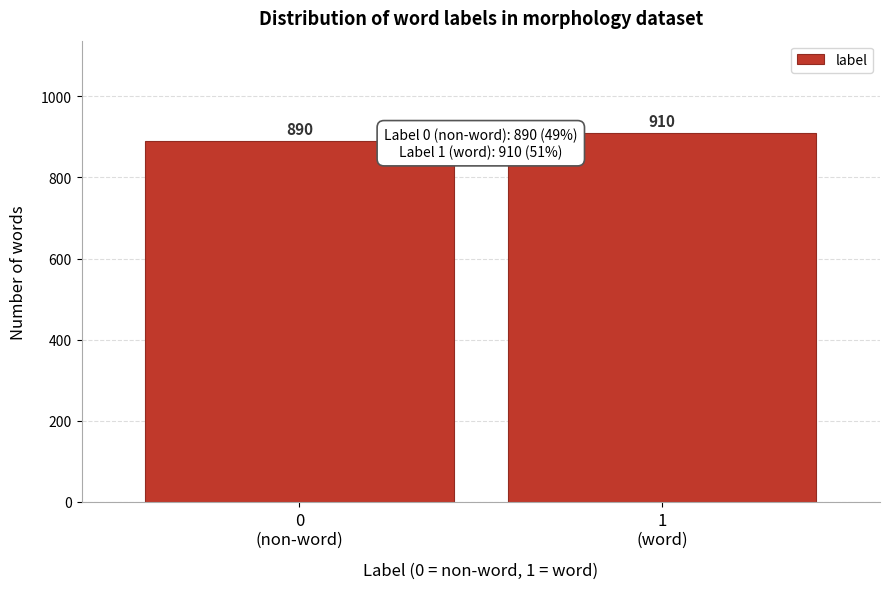

Reading right to left, extract all data points from this chart.

910	890